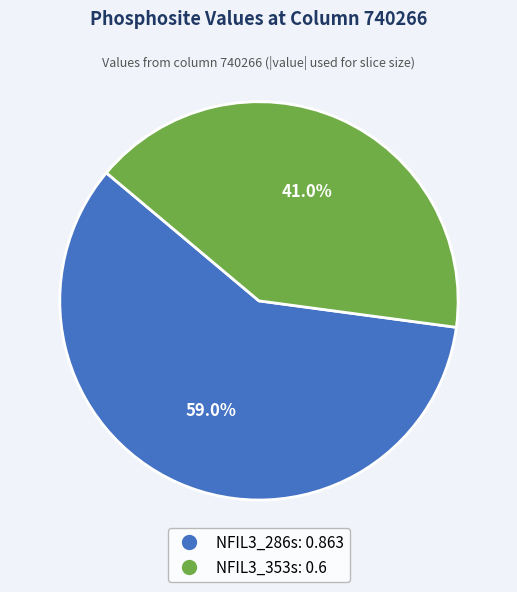

To the nearest percent, what is the average slice percentage?

50%